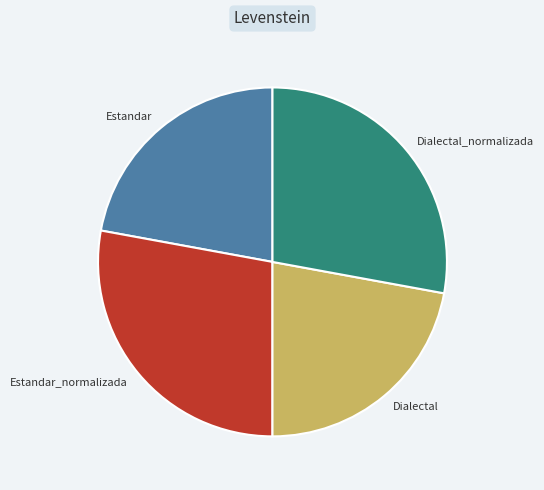

Does Estandar_normalizada account for over 50% of the chart?

No